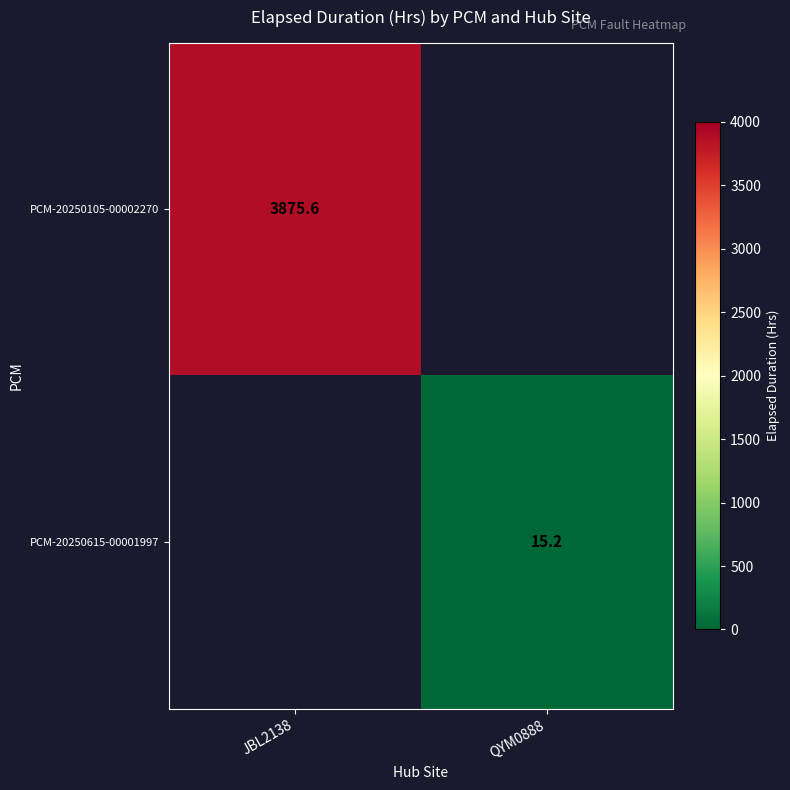

How many distinct data groups are displayed?

2